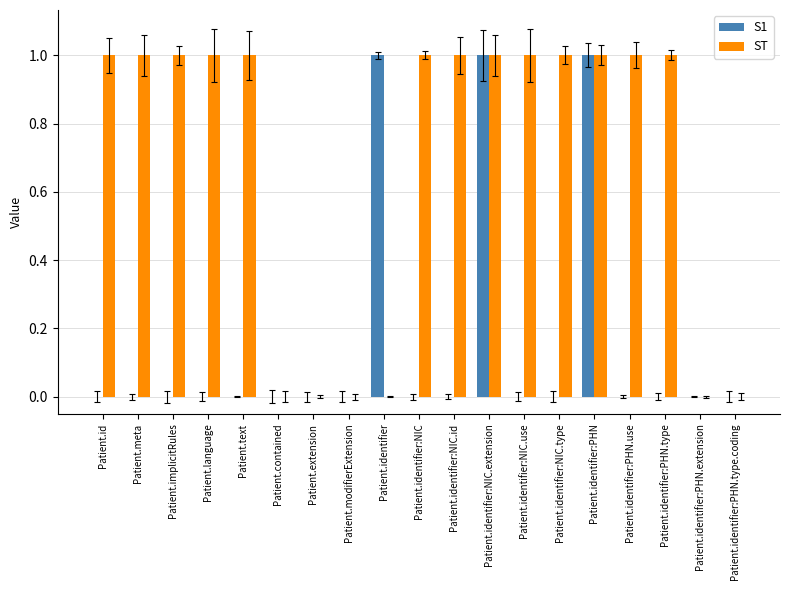

Is the value of ST at Patient.identifier:NIC.extension greater than the value of S1 at Patient.identifier:PHN.type.coding?

Yes